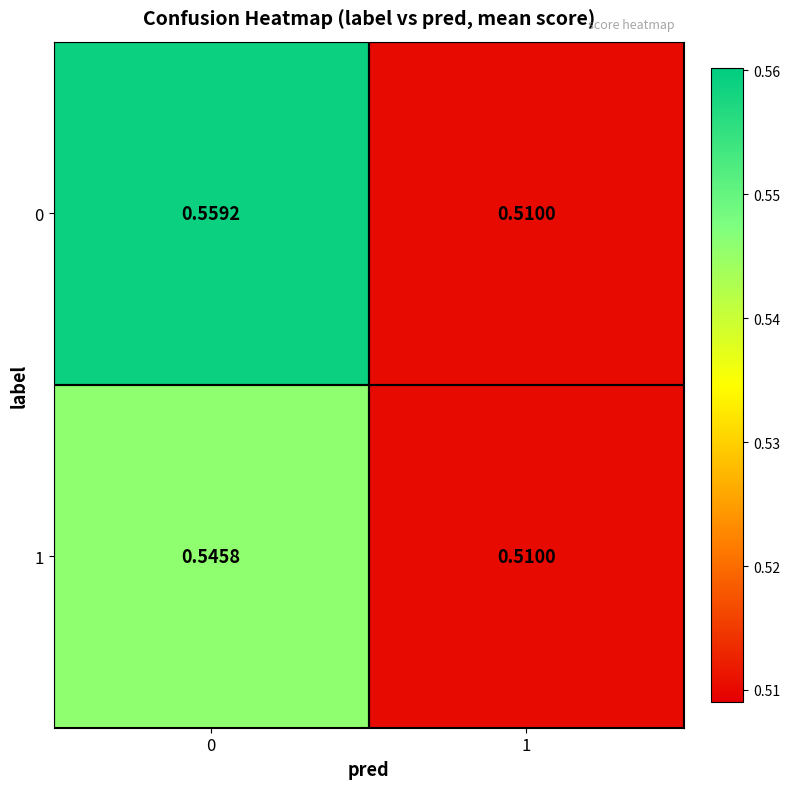

Is the value of 1 at 0 greater than the value of 0 at 1?

Yes